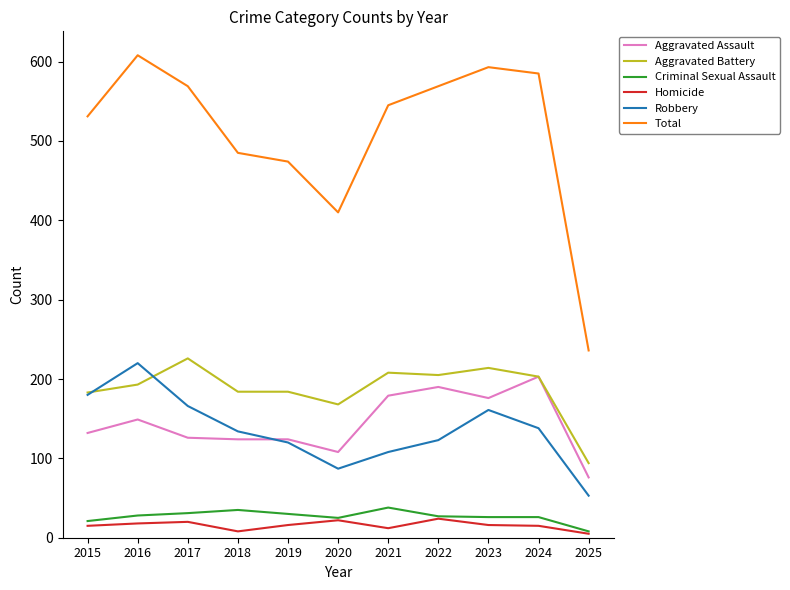

What is the maximum value for Homicide?

24